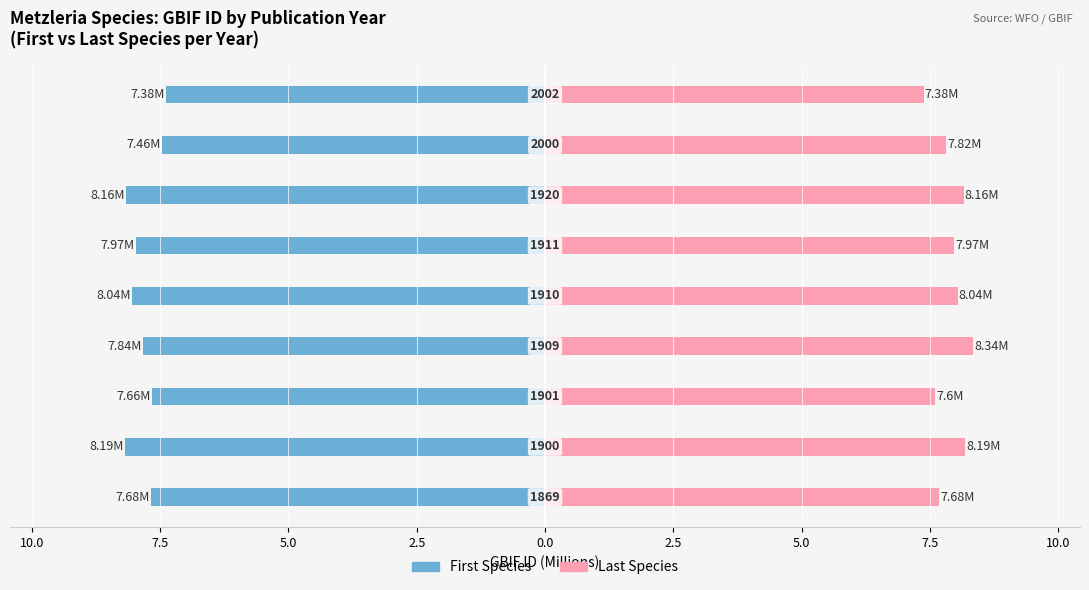

How many bars are there in each group?

2